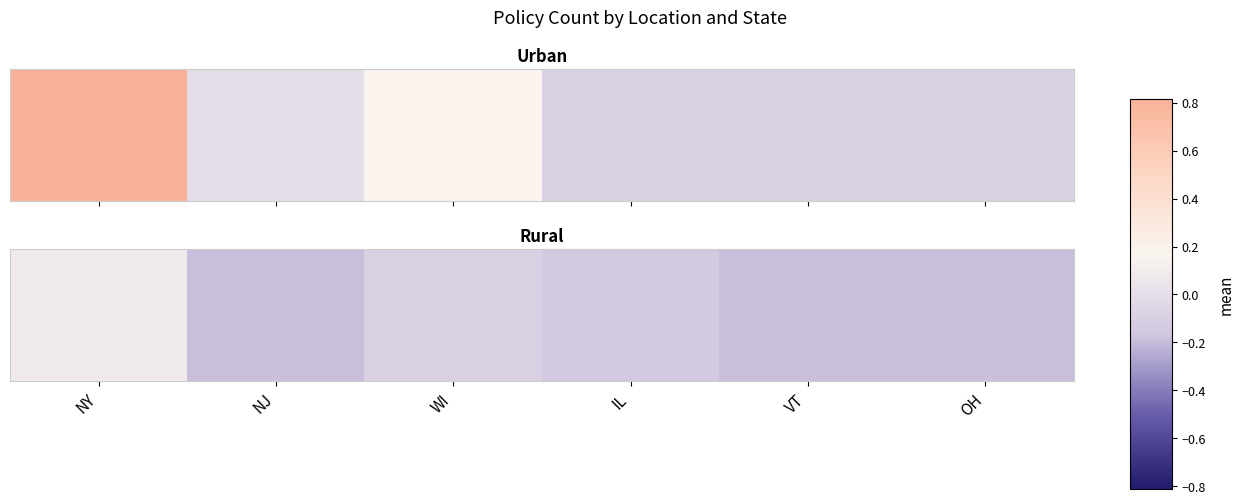

List the labels in order of value, largest first.

NY, WI, IL, NJ, VT, OH